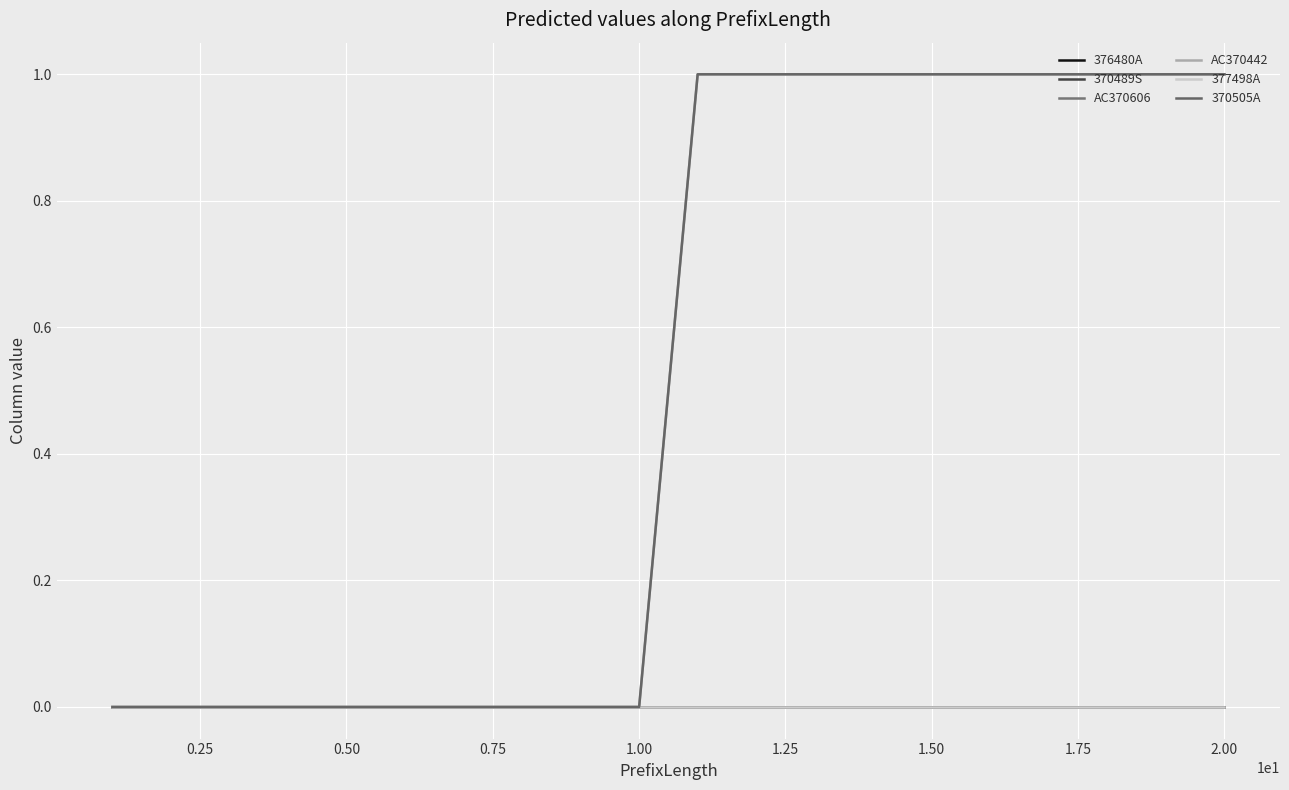

List the series in order of their peak value, highest first.

AC370442, 370505A, 376480A, 370489S, AC370606, 377498A